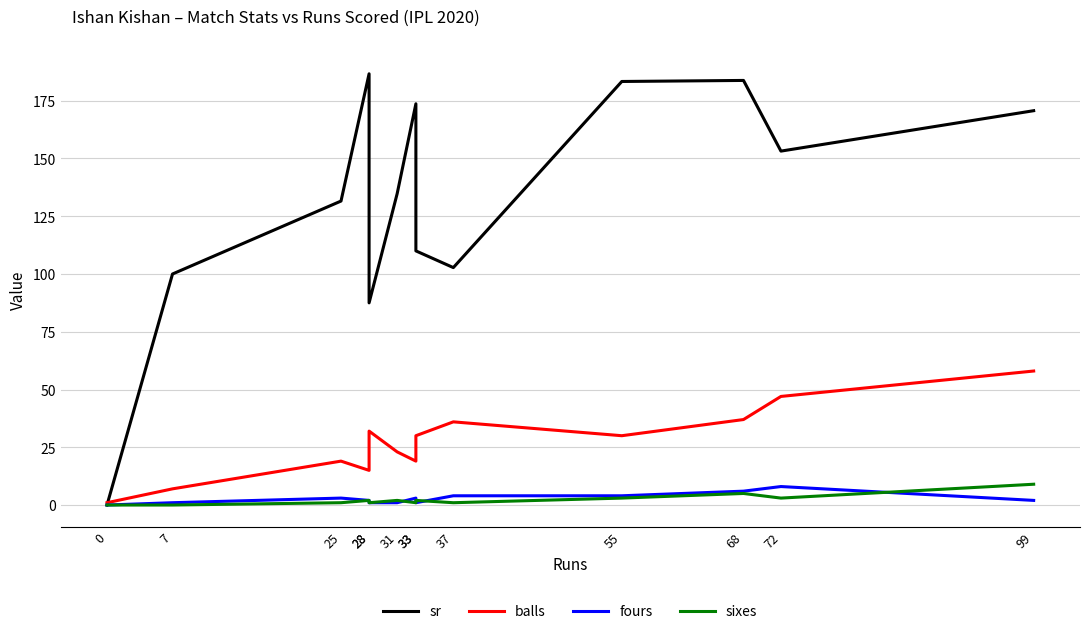

Where is fours nearest to the value 4?

37